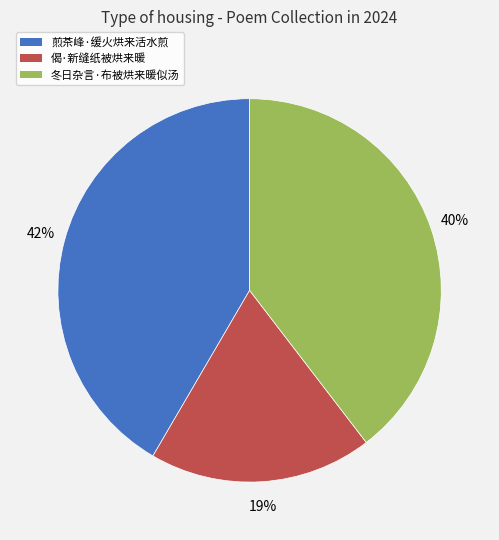

True or false: 偈·新缝纸被烘来暖 accounts for 19% of the total.

True